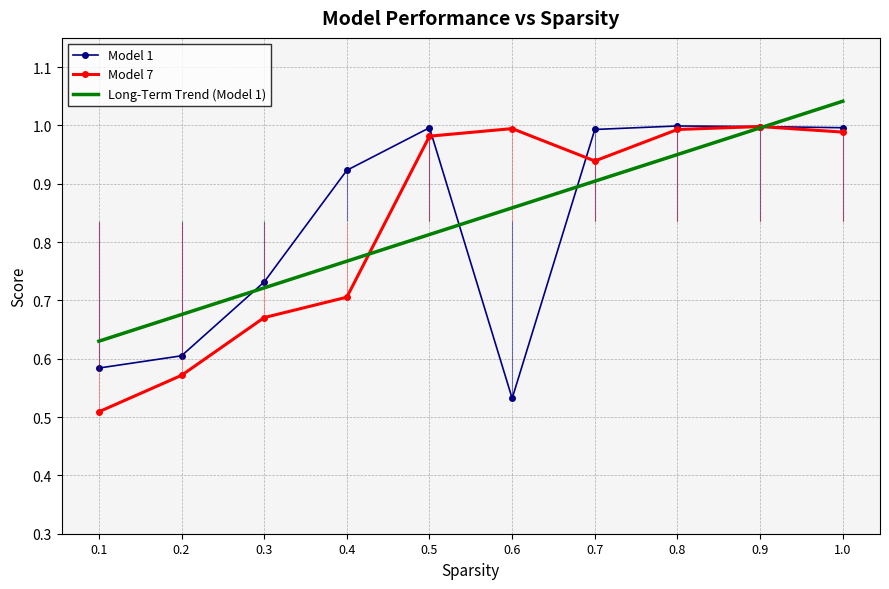

Reading left to right, transcribe all the data shown in this chart.

Model 1: 0.6	0.6	0.7	0.9	1.0	0.5	1.0	1.0	1.0	1.0
Model 7: 0.5	0.6	0.7	0.7	1.0	1.0	0.9	1.0	1.0	1.0
Long-Term Trend (Model 1): 0.6	0.7	0.7	0.8	0.8	0.9	0.9	1.0	1.0	1.0